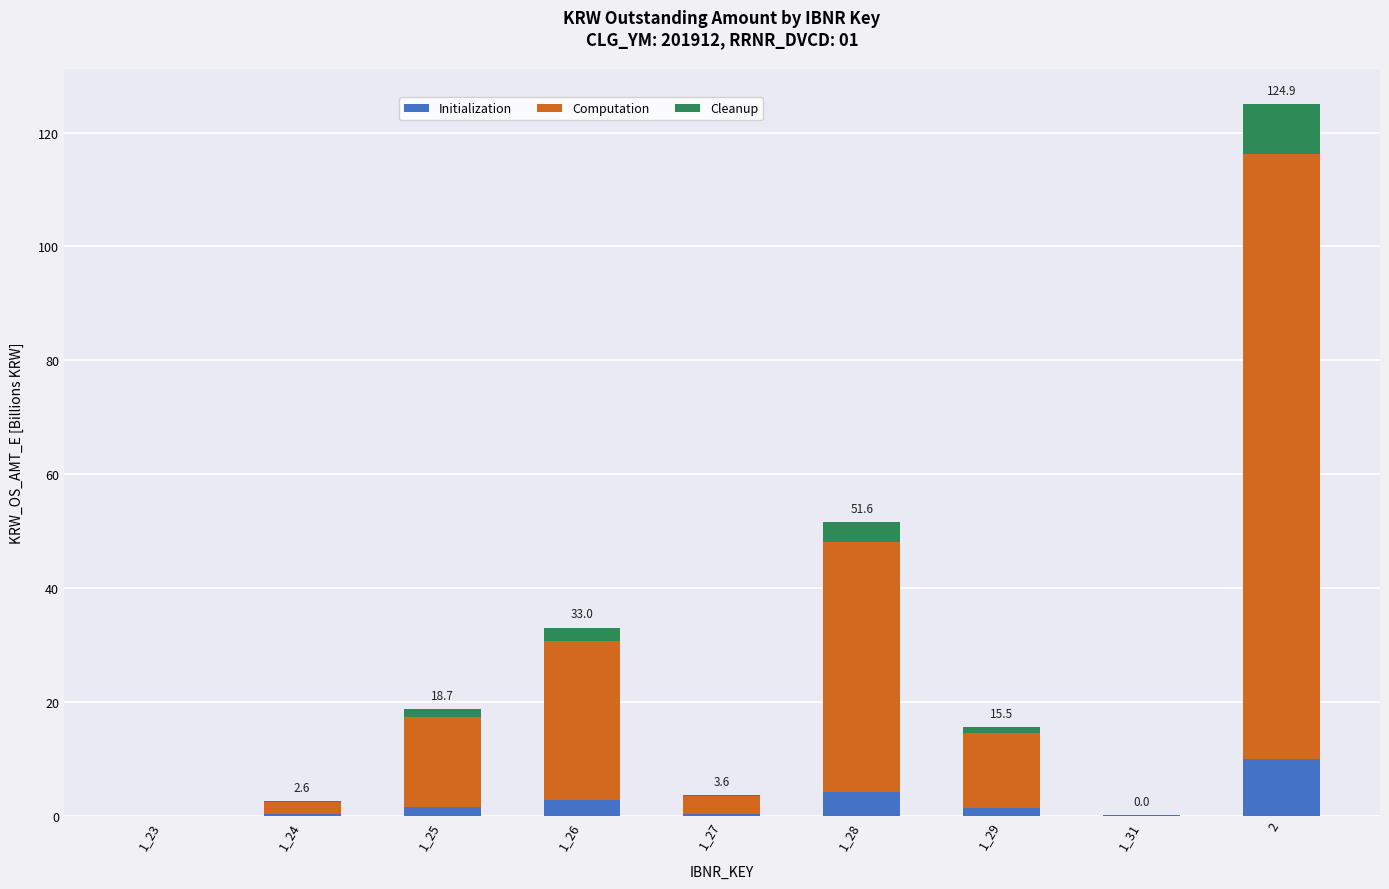

What is the sum of all Initialization values?

20.0